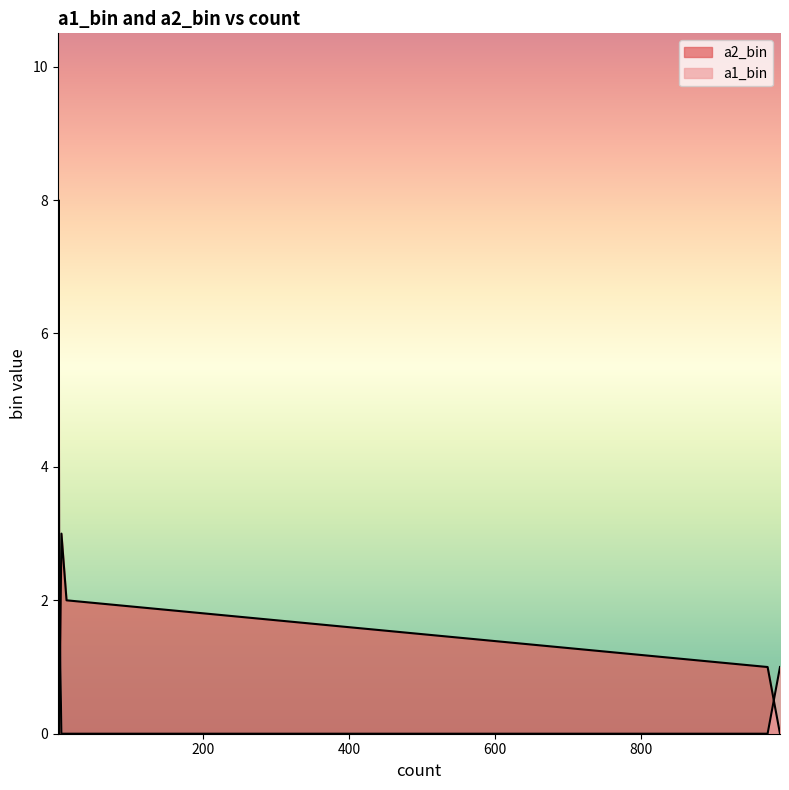

What is the label of the 8th point from the right?

1